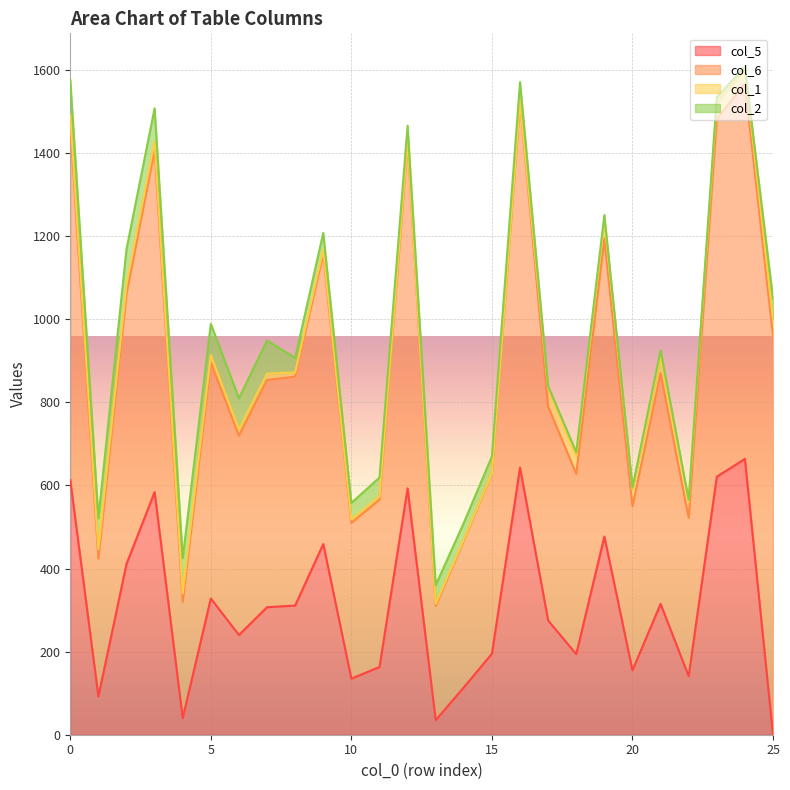

What is the average value of the col_2 series?

43